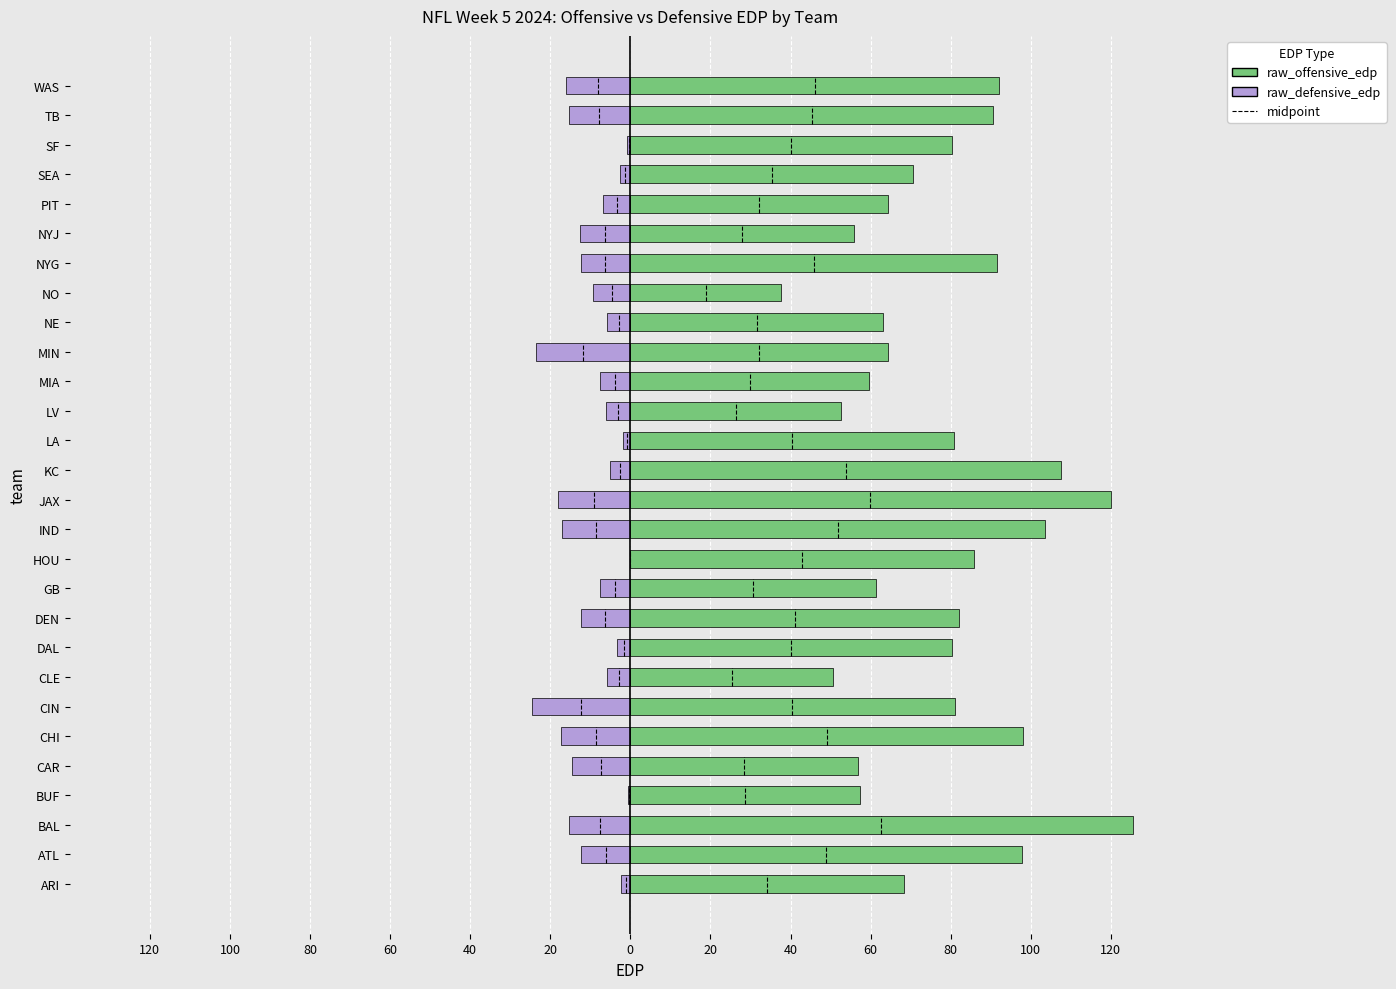

What is the difference between the second highest and minimum values in the raw_defensive_edp series?

24.1